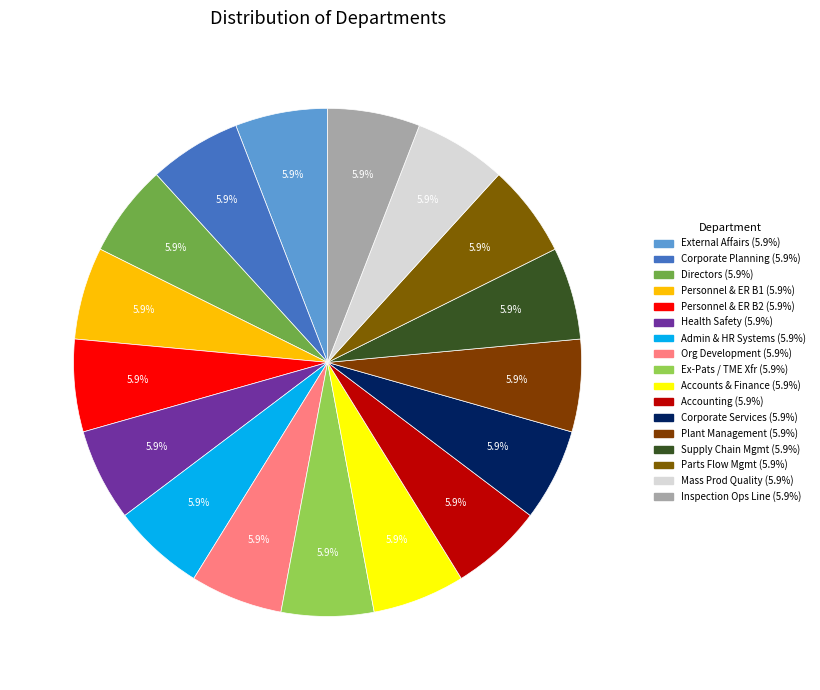

Count the number of slices in the pie.

17